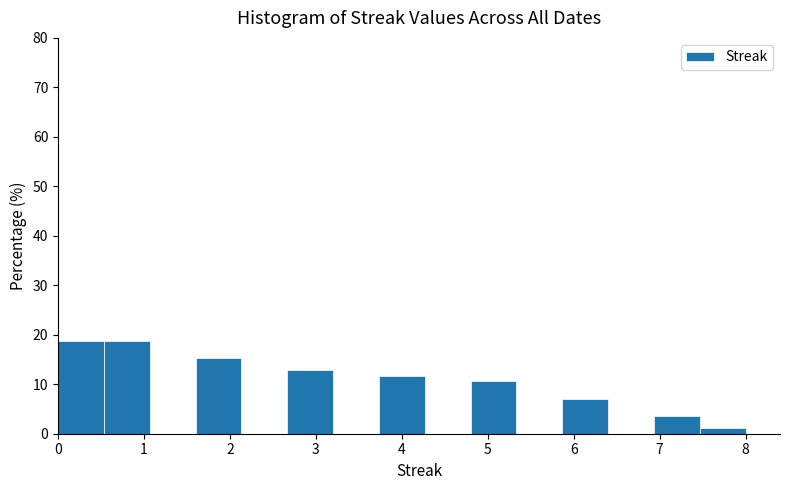

Reading left to right, transcribe this chart: for each bar, give the range it covers on the x-axis and its height. Neither the bar edges nor the heights are printed on the chart, so give them approximately, as read against the axes.

0.0 to 0.5: 19
0.5 to 1.1: 19
1.1 to 1.6: 0
1.6 to 2.1: 15
2.1 to 2.7: 0
2.7 to 3.2: 13
3.2 to 3.7: 0
3.7 to 4.3: 12
4.3 to 4.8: 0
4.8 to 5.3: 11
5.3 to 5.9: 0
5.9 to 6.4: 7
6.4 to 6.9: 0
6.9 to 7.5: 4
7.5 to 8.0: 1